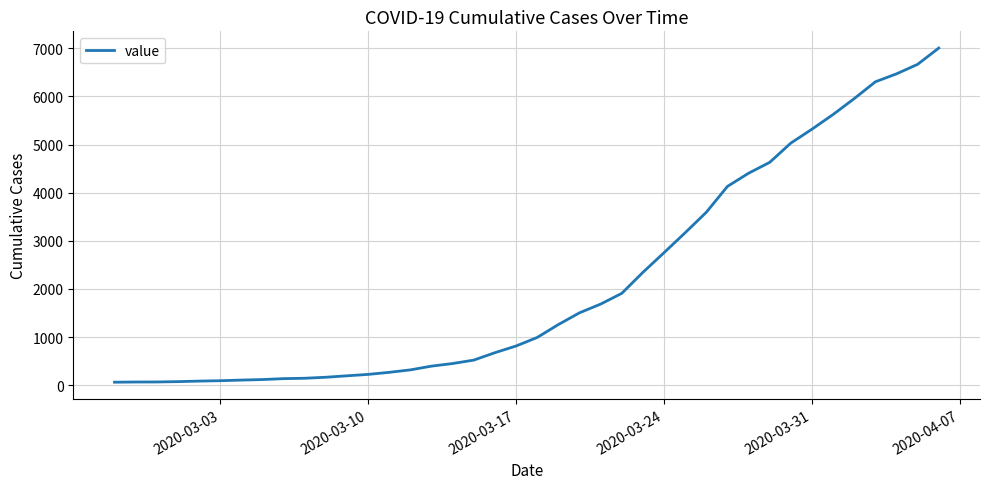

What is the maximum value shown in the chart?

7004